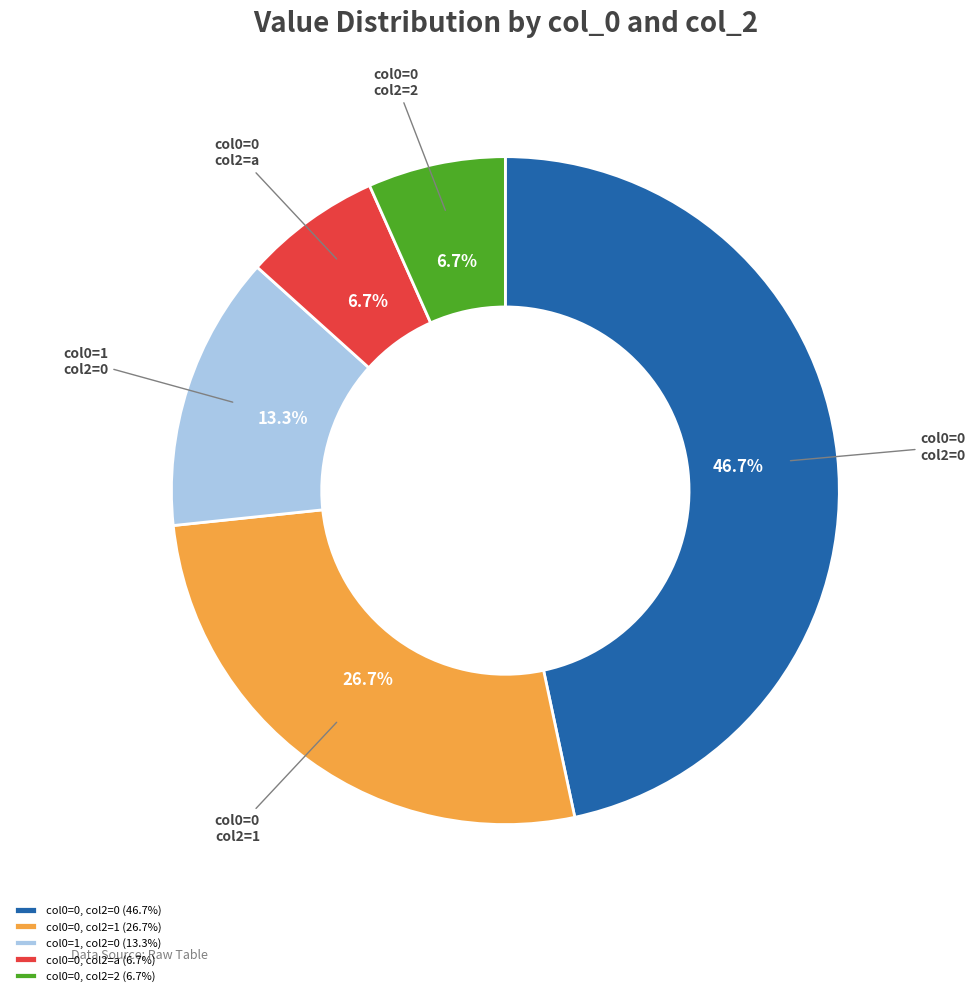

Does any single category account for the majority?

No